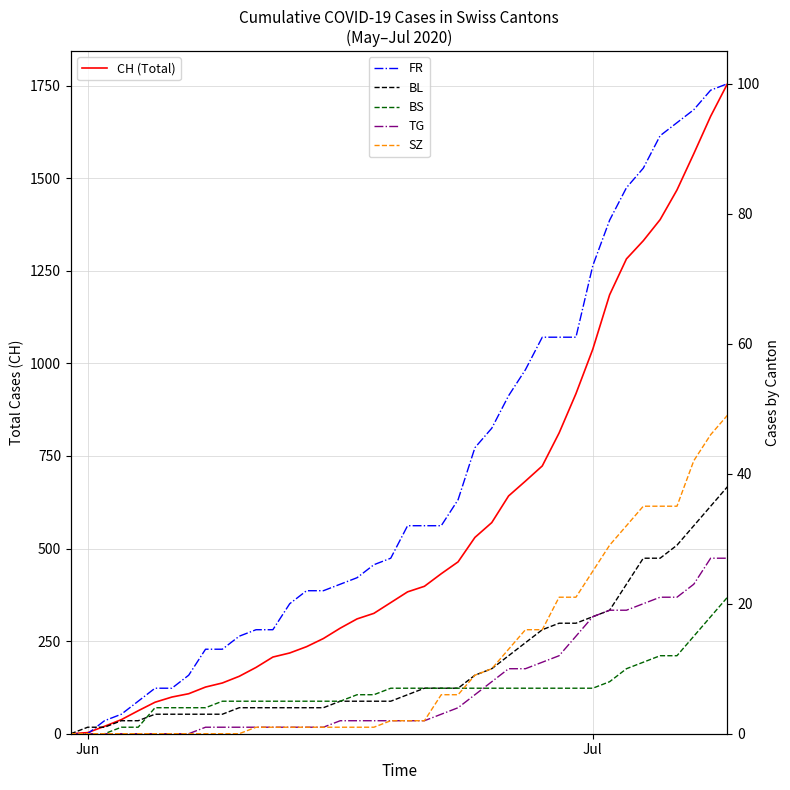

Reading left to right, extract all data points from this chart.

CH (Total): 0	3	20	38	62	85	99	108	126	137	155	179	207	218	235	257	285	310	325	354	383	398	432	464	530	570	642	682	723	812	918	1038	1185	1282	1331	1388	1468	1566	1667	1755
FR: 0	0	2	3	5	7	7	9	13	13	15	16	16	20	22	22	23	24	26	27	32	32	32	36	44	47	52	56	61	61	61	72	79	84	87	92	94	96	99	100
BL: 0	1	1	2	2	3	3	3	3	3	4	4	4	4	4	4	5	5	5	5	6	7	7	7	9	10	12	14	16	17	17	18	19	23	27	27	29	32	35	38
BS: 0	0	0	1	1	4	4	4	4	5	5	5	5	5	5	5	5	6	6	7	7	7	7	7	7	7	7	7	7	7	7	7	8	10	11	12	12	15	18	21
TG: 0	0	0	0	0	0	0	0	1	1	1	1	1	1	1	1	2	2	2	2	2	2	3	4	6	8	10	10	11	12	15	18	19	19	20	21	21	23	27	27
SZ: 0	0	0	0	0	0	0	0	0	0	0	1	1	1	1	1	1	1	1	2	2	2	6	6	9	10	13	16	16	21	21	25	29	32	35	35	35	42	46	49